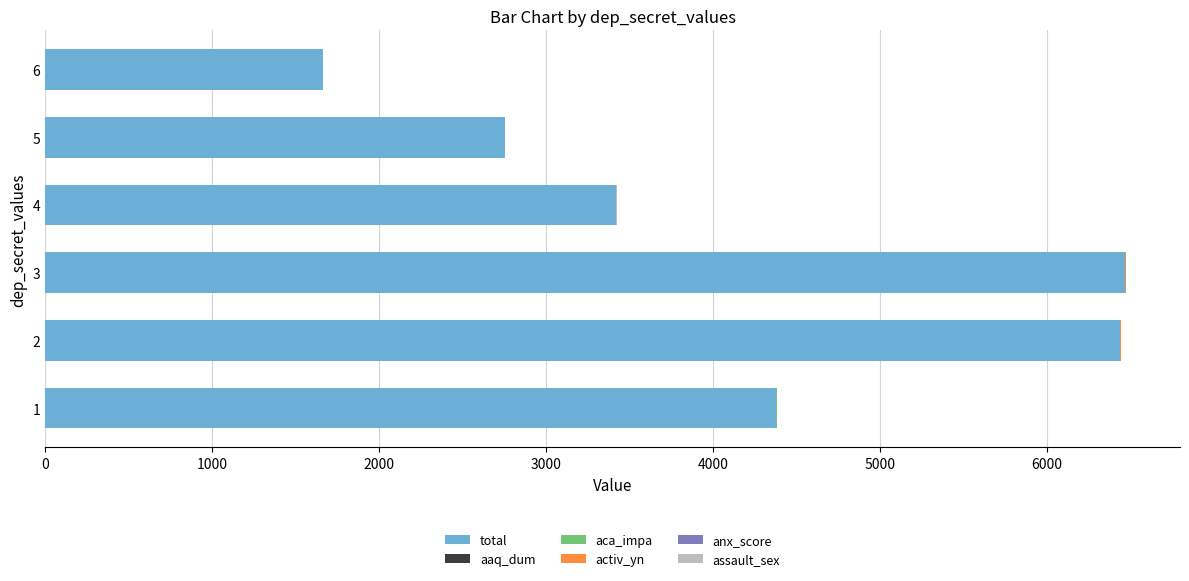

What is the maximum value for total?

6468.0